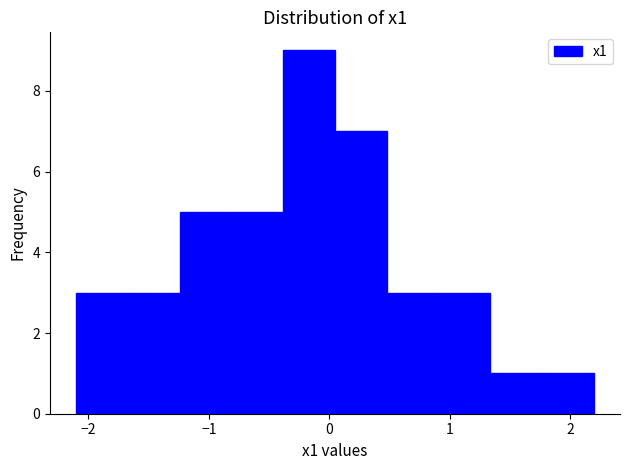

What is the height of the bar covering -1.7 to -1.2 on the x-axis? Neither the bar edges nor the heights are printed on the chart, so give them approximately, as read against the axes.

3